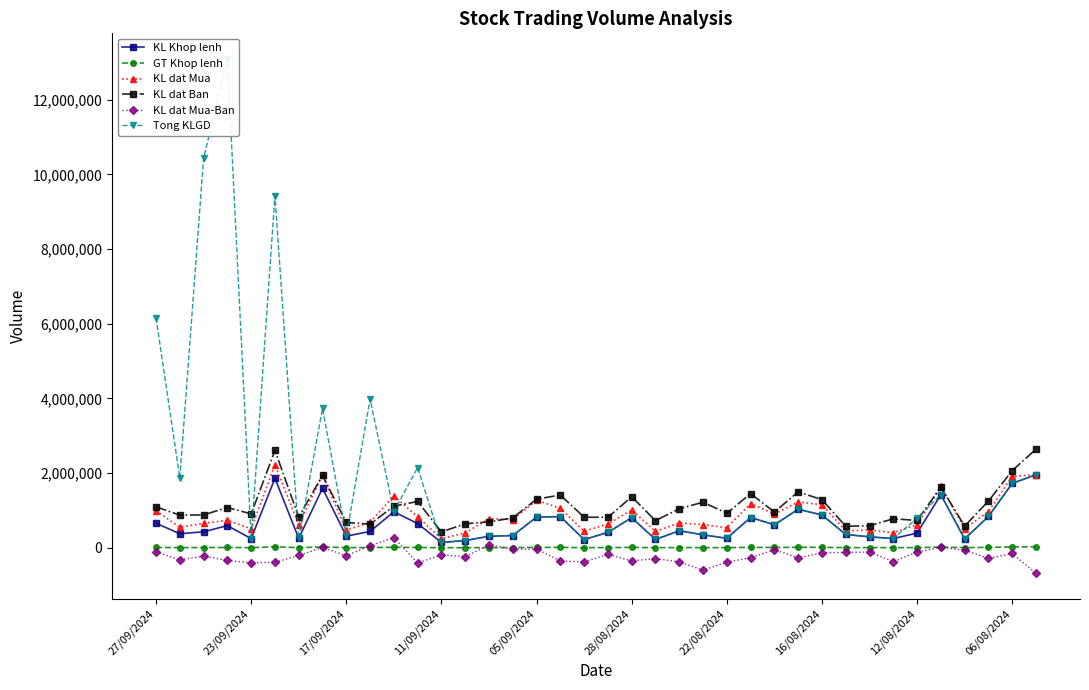

At how many categories does at least one series exceed 5202712?

4